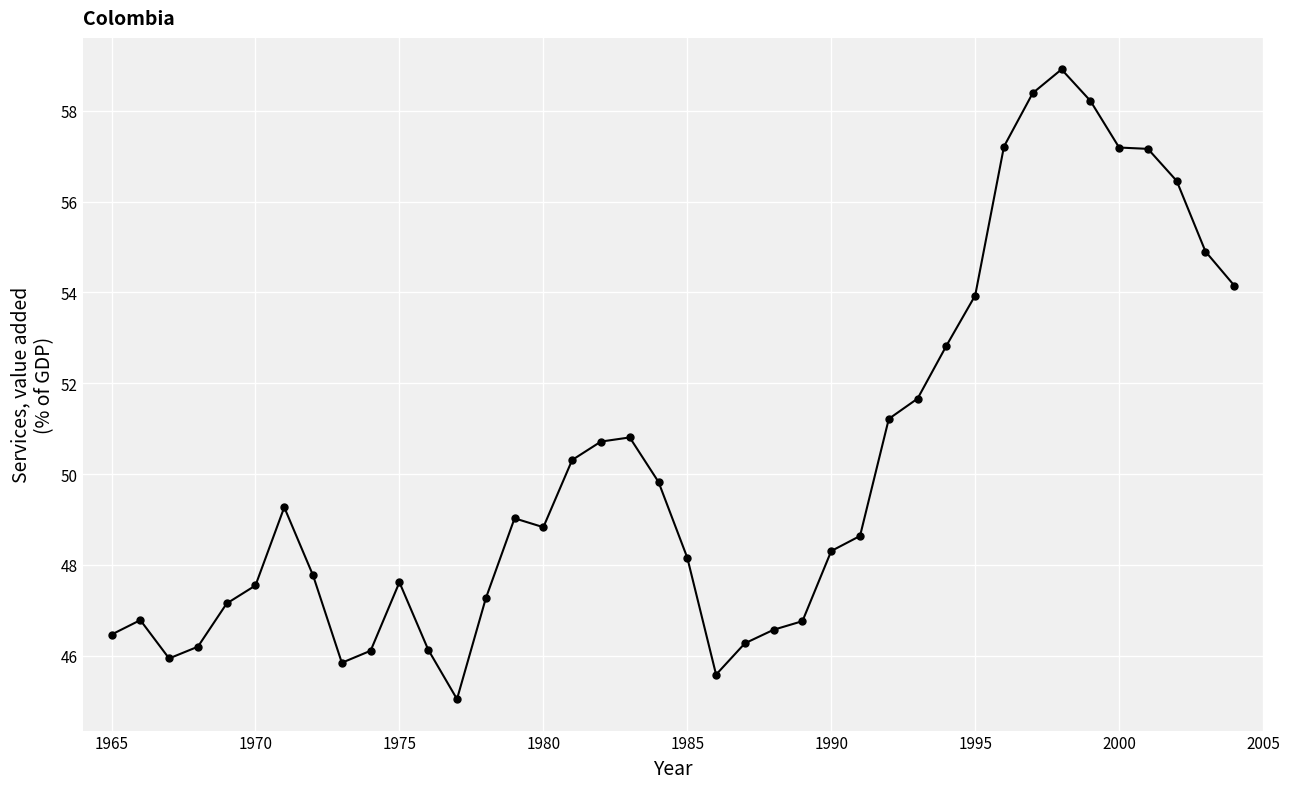

What is the value of the 24th point from the left?

46.6